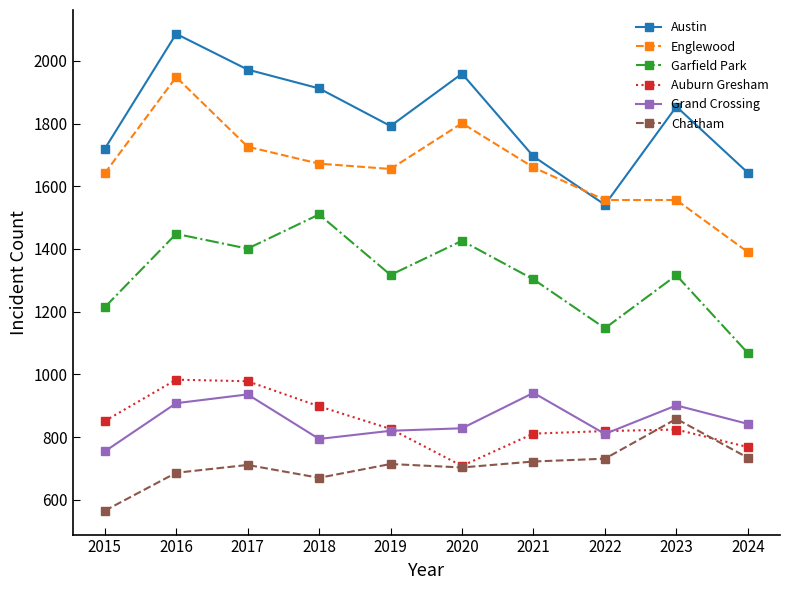

True or false: Auburn Gresham has a value of 479 at 2022.

False